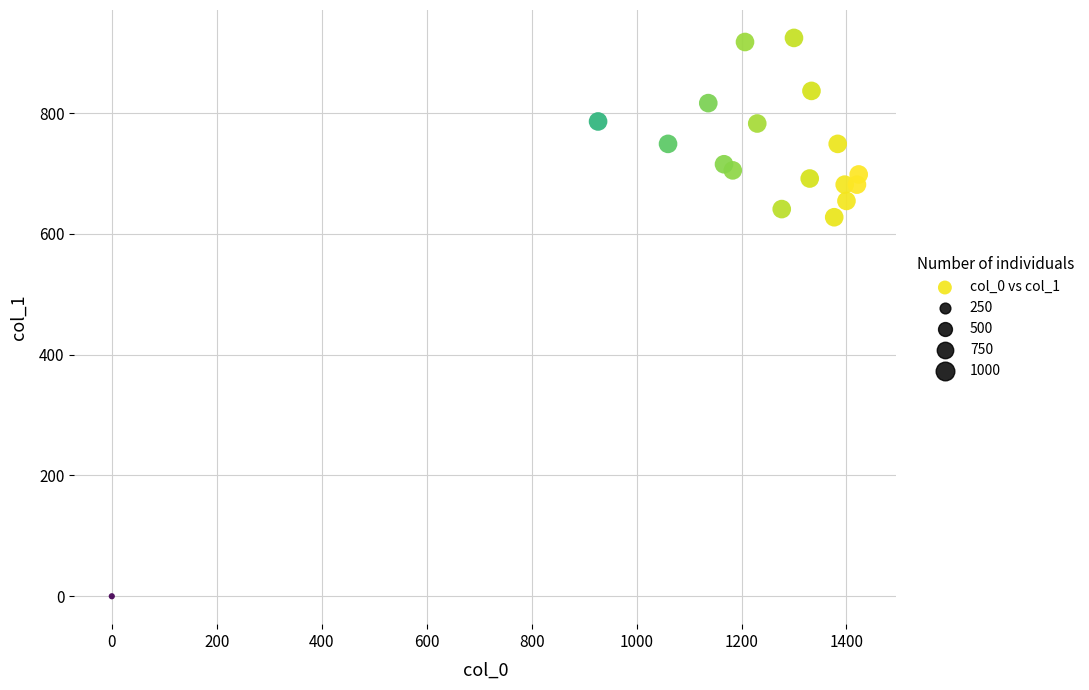

What is the range of X values (max minus min)?

1423.3